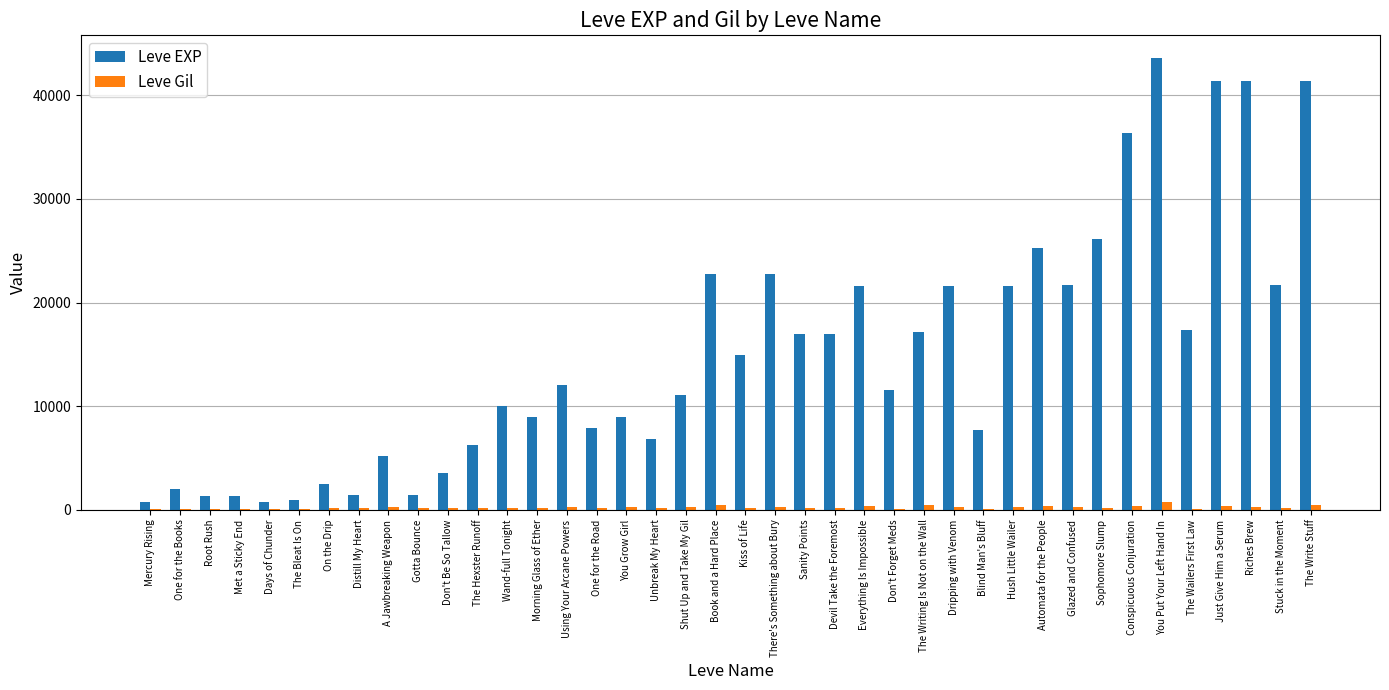

Is the value of Leve EXP at Everything Is Impossible greater than the value of Leve Gil at The Wailers First Law?

Yes